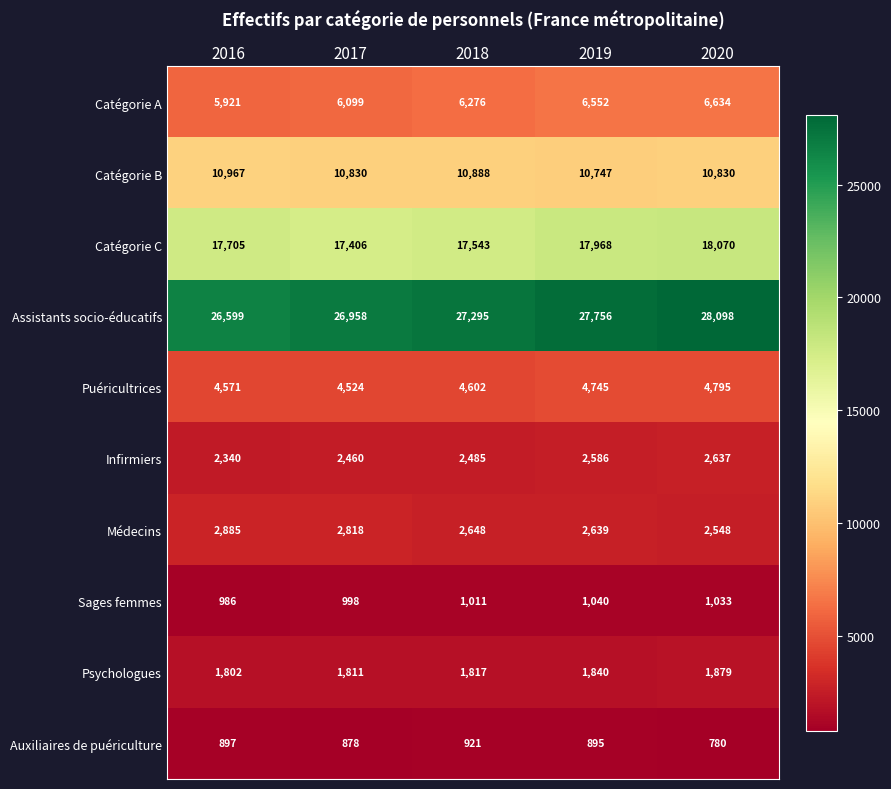

At 2017, list the series in order from smallest to largest.

Auxiliaires de puériculture, Sages femmes, Psychologues, Infirmiers, Médecins, Puéricultrices, Catégorie A, Catégorie B, Catégorie C, Assistants socio-éducatifs